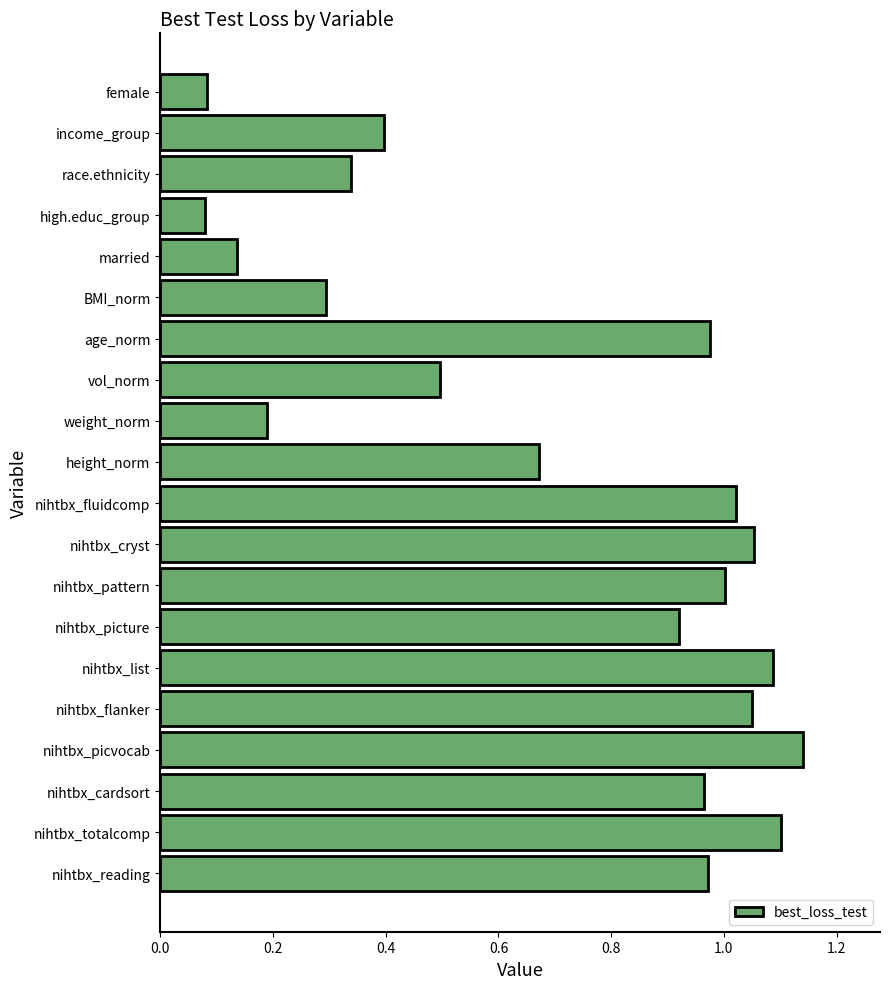

How many bars are there in total?

20